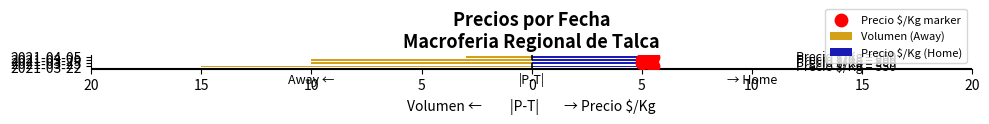

Which series contains the lowest Y value?

Volumen (Away)